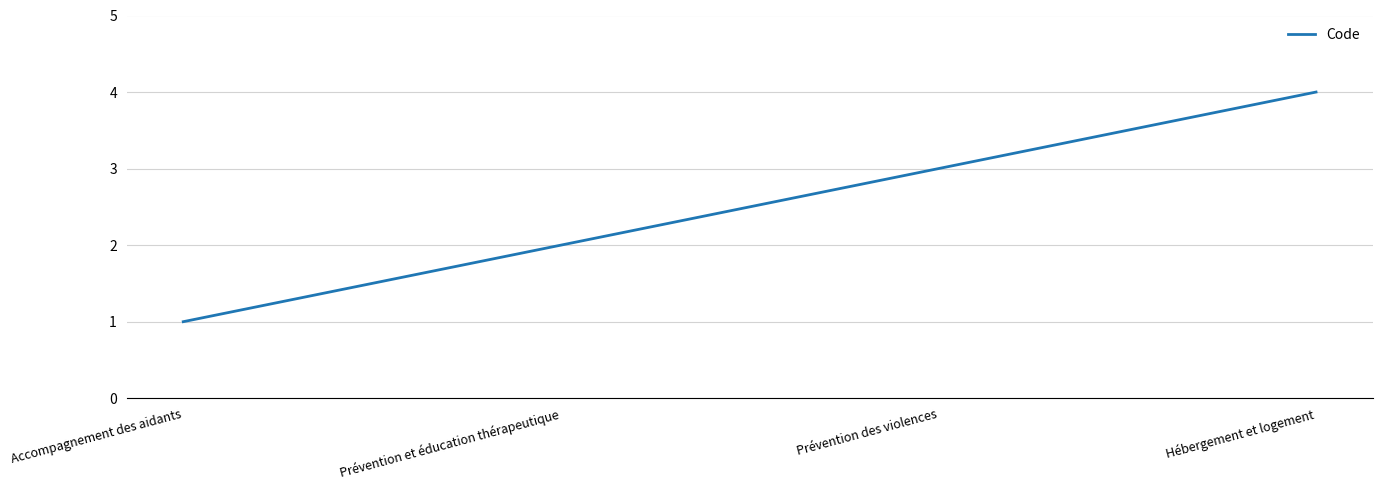

How many values are between 2 and 4?

3